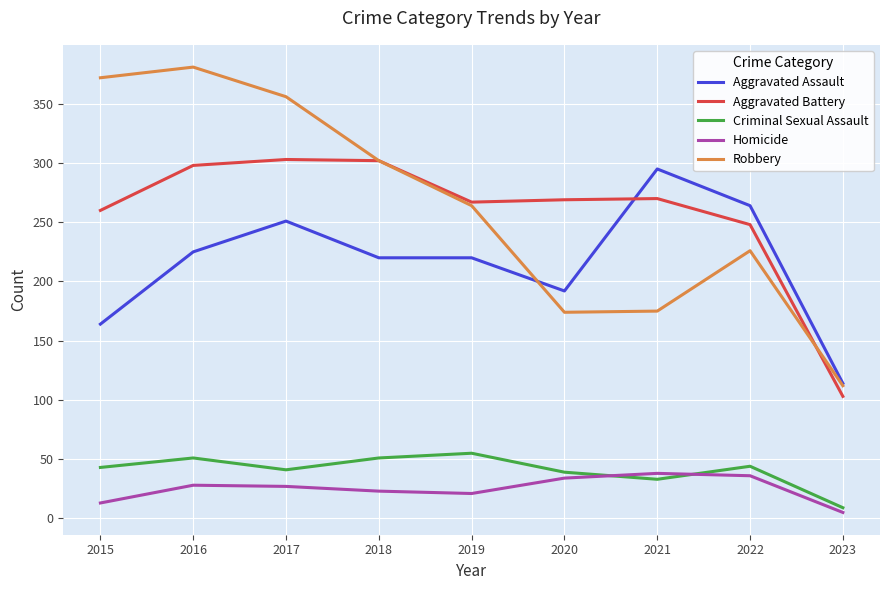

At which label does Aggravated Assault reach its minimum?

2023